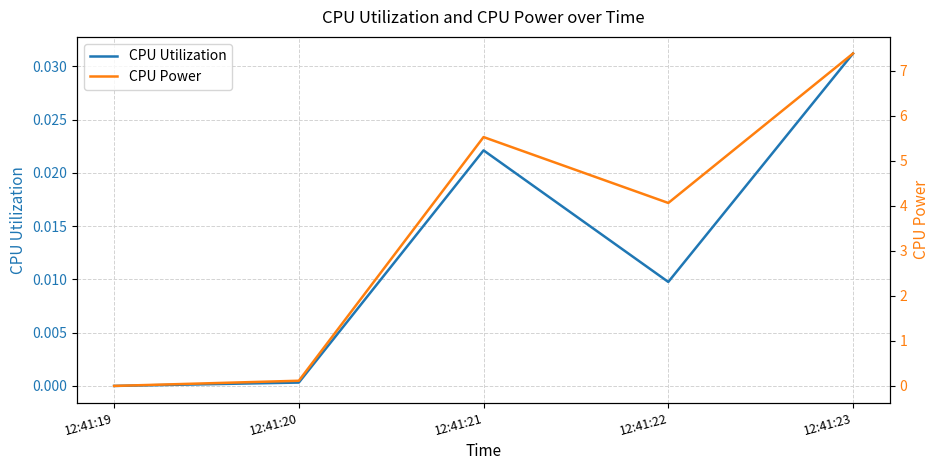

What is the value of the CPU Power point at the 5th from the left?

7.4